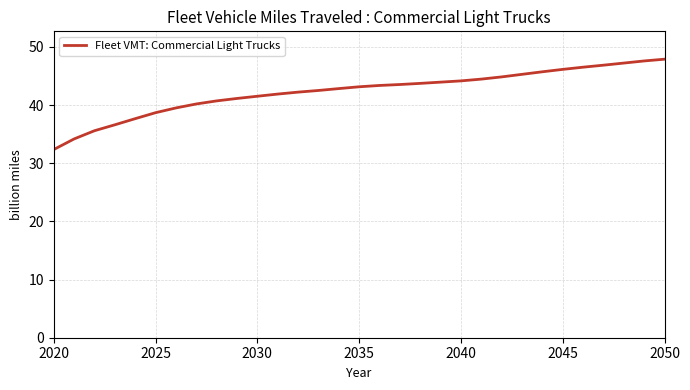

Does the chart display data point markers on the line(s)?

No